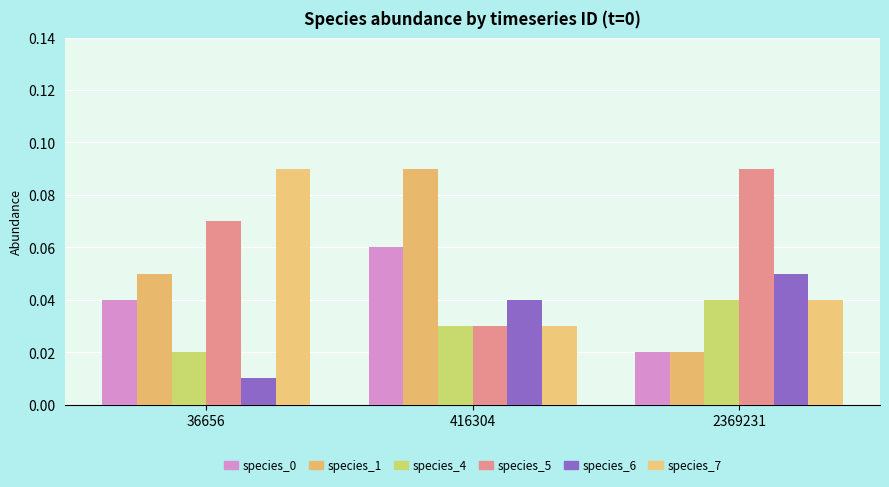

Where is species_4 nearest to the value 0?

36656